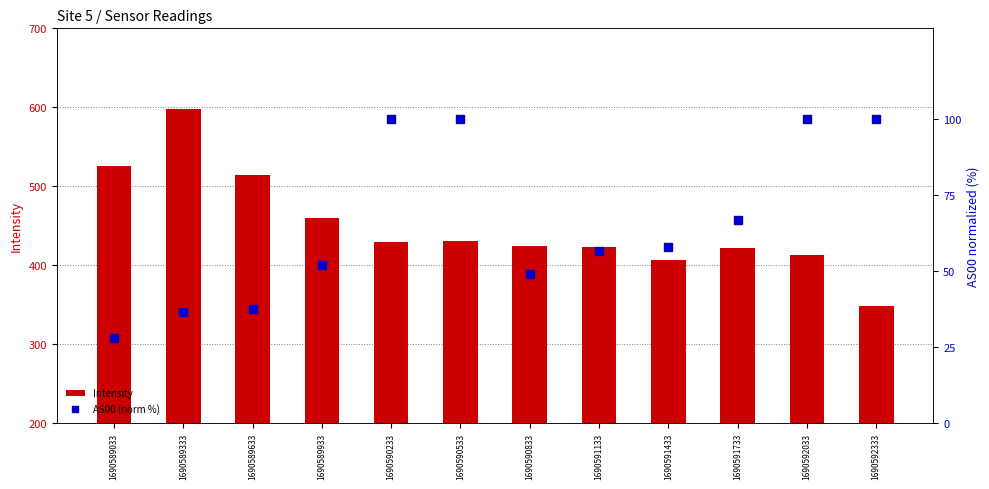

Which series has the largest total across all categories?

Intensity